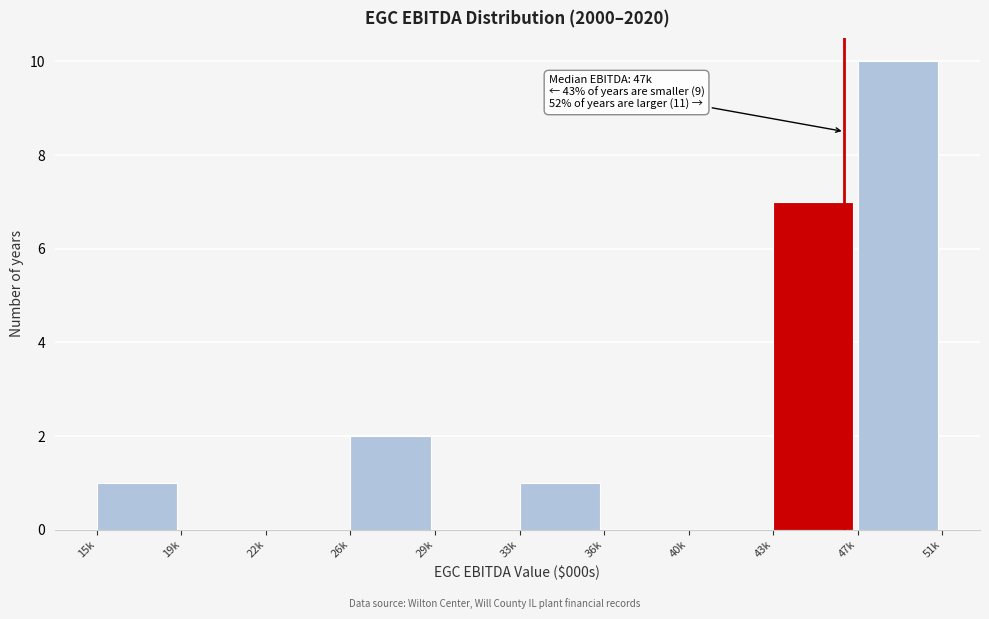

Reading left to right, list all the values displayed in this chart.

15k=1	19k=0	22k=0	26k=2	29k=0	33k=1	36k=0	40k=0	43k=7	47k=10